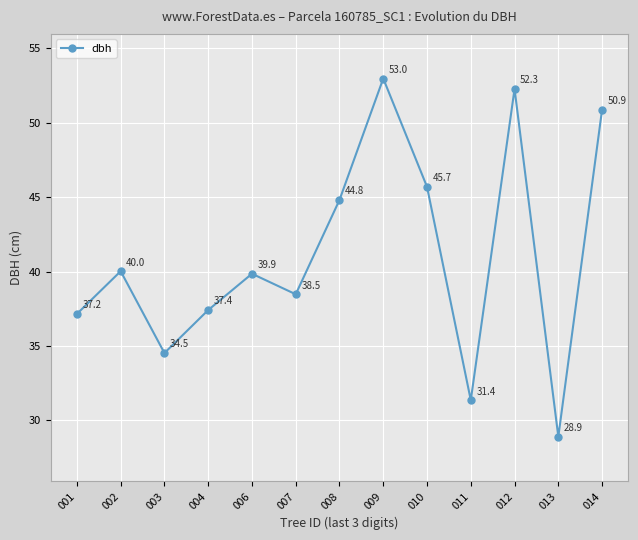

Between 003 and 014, which is larger?

014